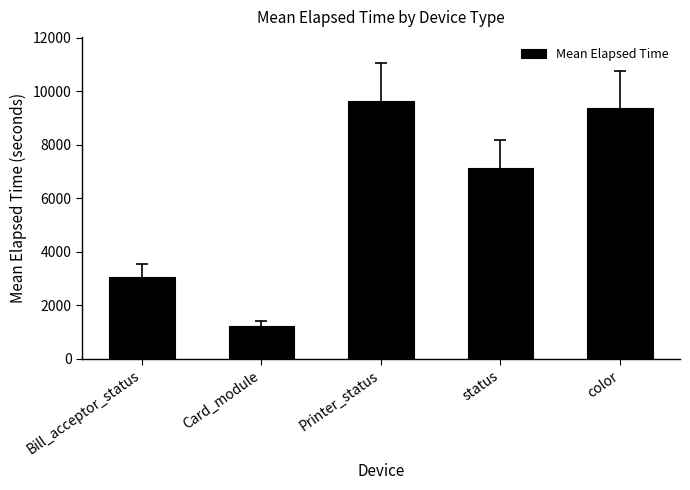

Are the bars horizontal?

No